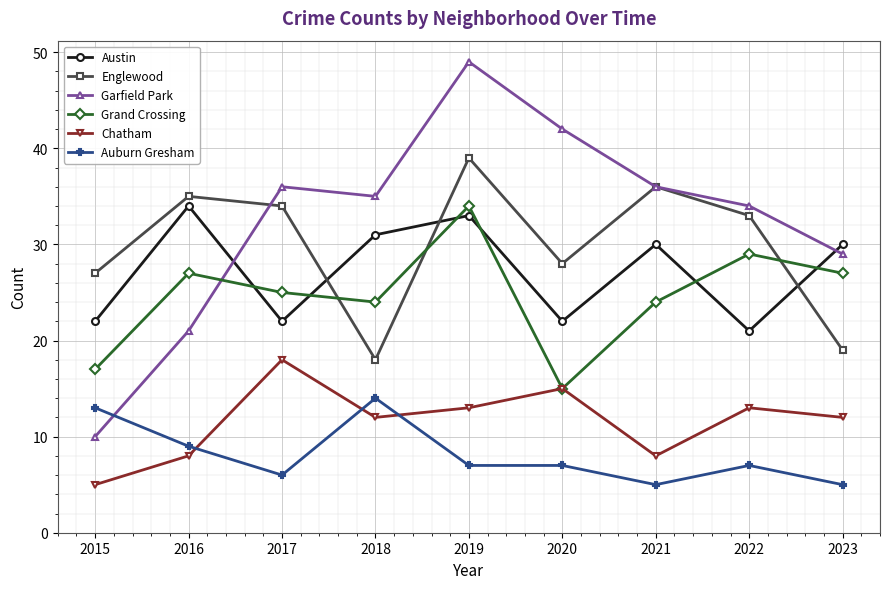

Reading right to left, transcribe all the data shown in this chart.

Austin: 30	21	30	22	33	31	22	34	22
Englewood: 19	33	36	28	39	18	34	35	27
Garfield Park: 29	34	36	42	49	35	36	21	10
Grand Crossing: 27	29	24	15	34	24	25	27	17
Chatham: 12	13	8	15	13	12	18	8	5
Auburn Gresham: 5	7	5	7	7	14	6	9	13